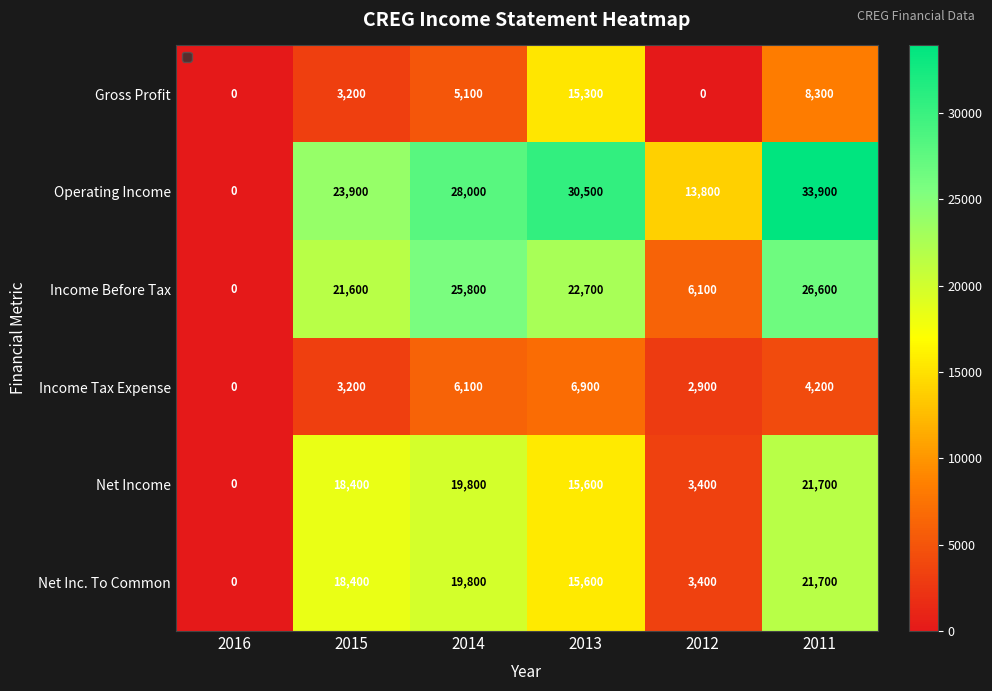

Is it true that Gross Profit equals 21323 at 2013?

False